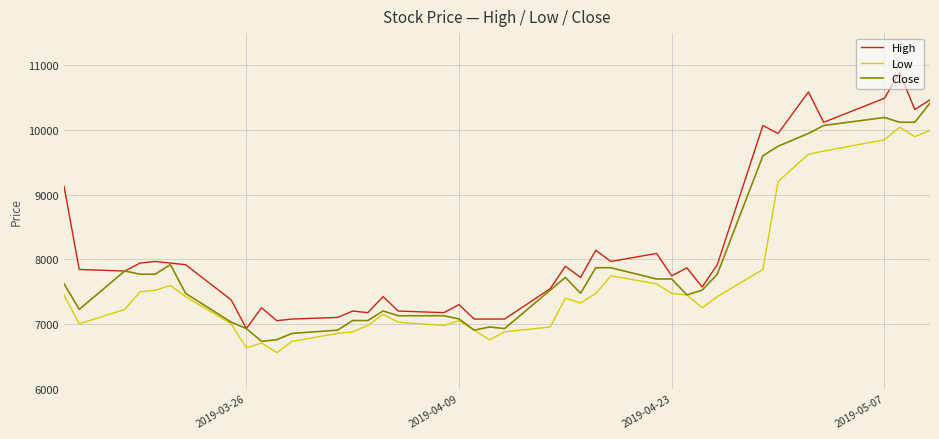

What is the minimum value shown in the chart?

6557